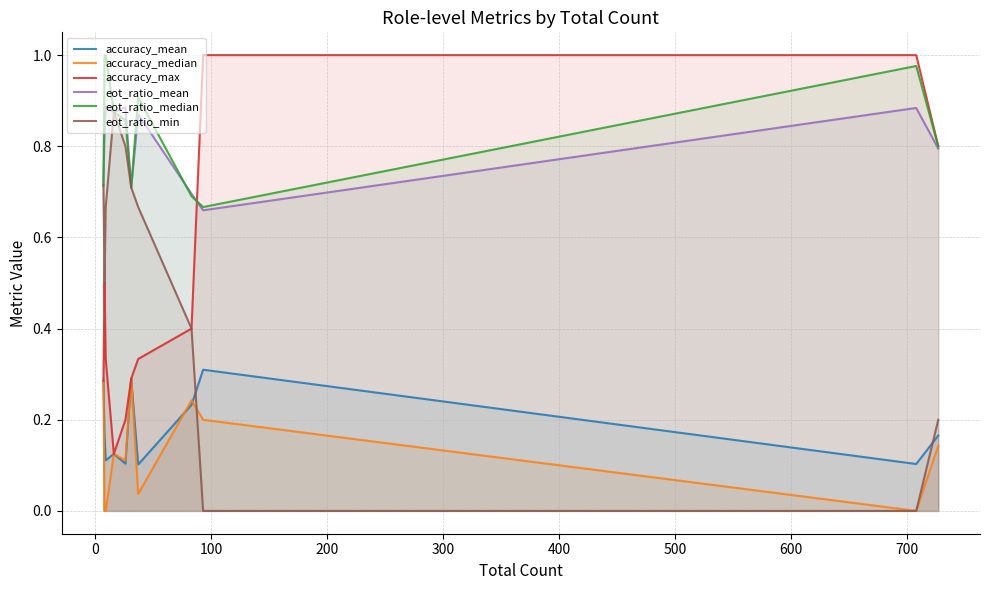

True or false: accuracy_median and eot_ratio_median cross at least once.

False